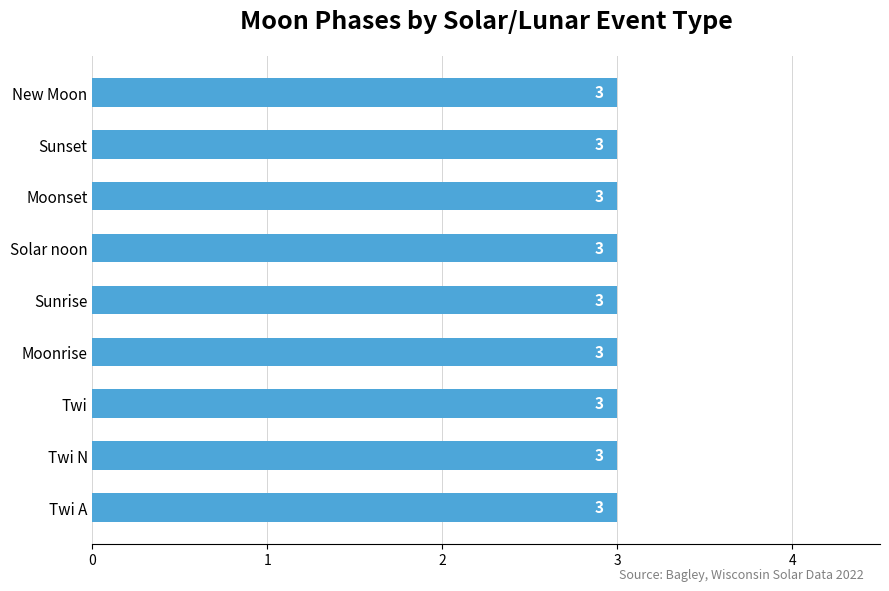

Where is the data nearest to the value 1?

Twi A